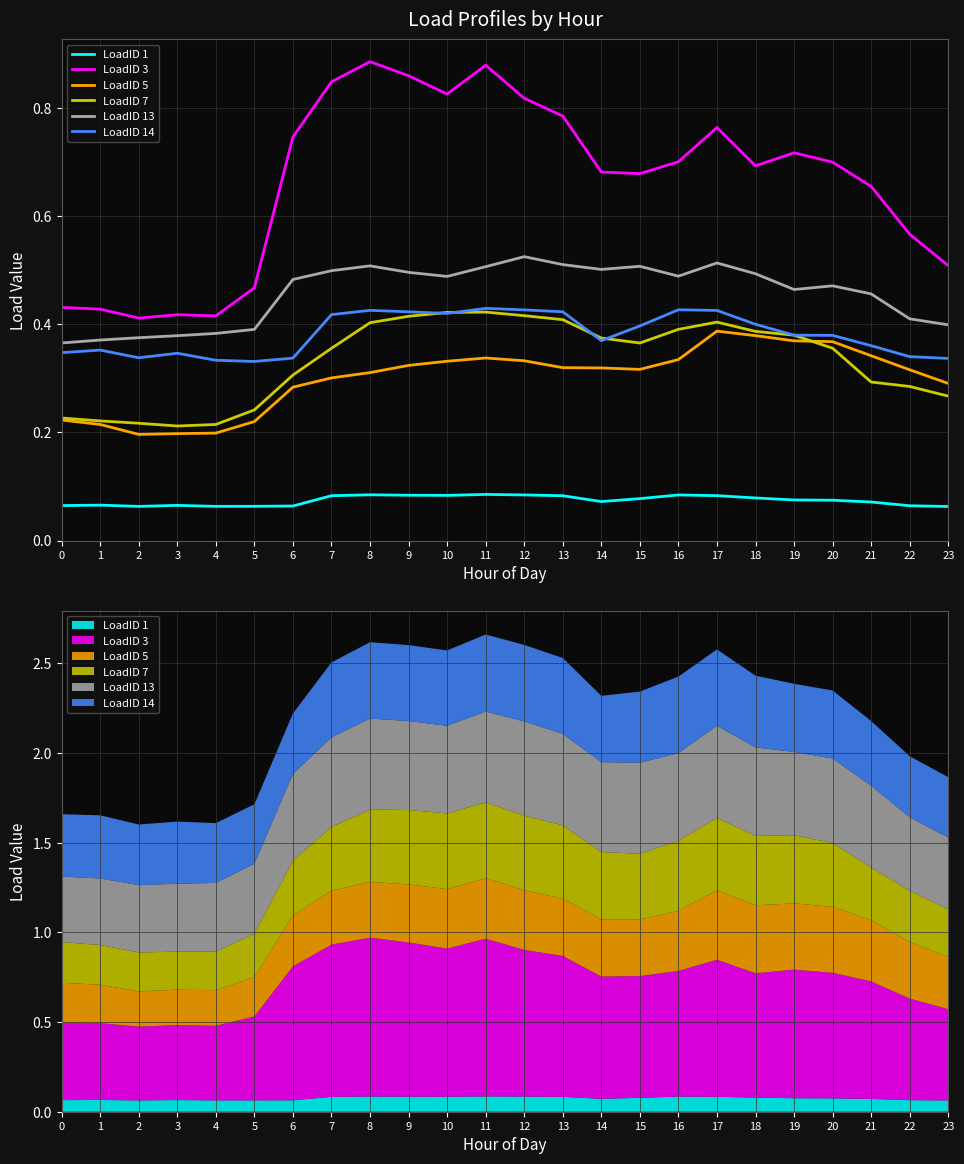

At which category does LoadID 14 reach its first local peak?

1